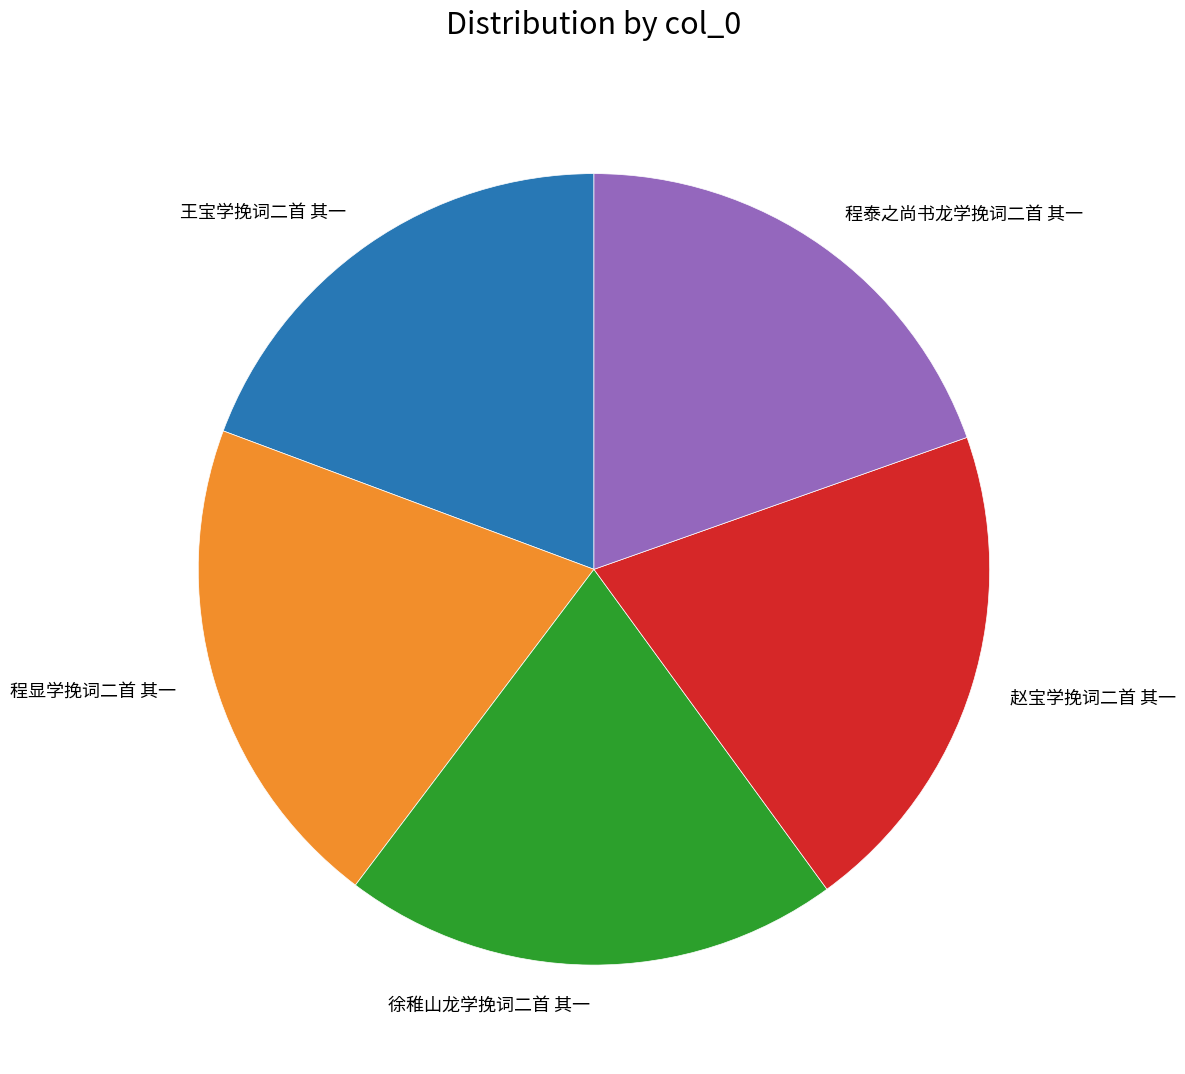

Is the sum of 徐稚山龙学挽词二首 其一 and 赵宝学挽词二首 其一 greater than half?

No